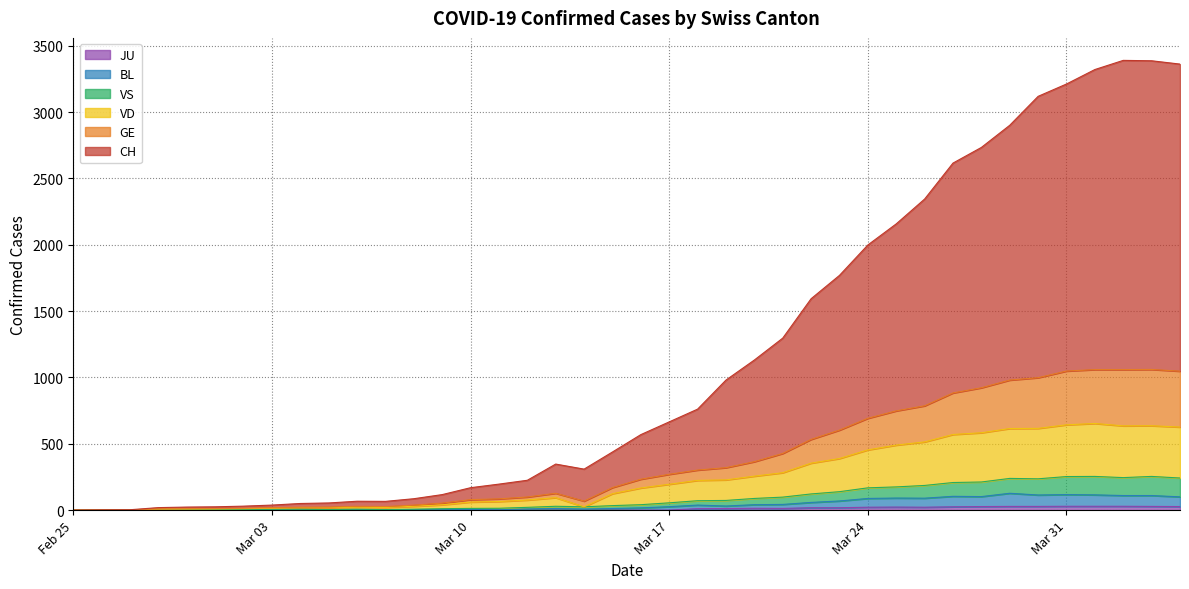

Is it true that BL equals 163 at 2020-03-28?

False